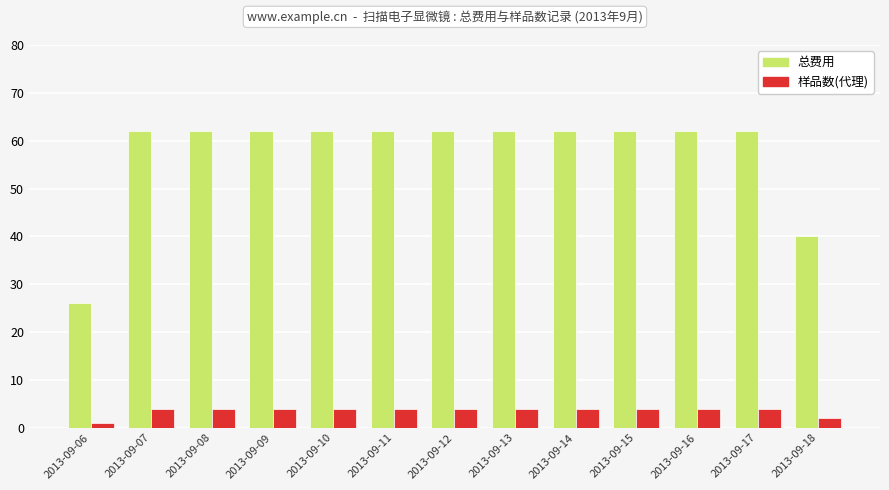

What is the total value across all series at 2013-09-10?

66